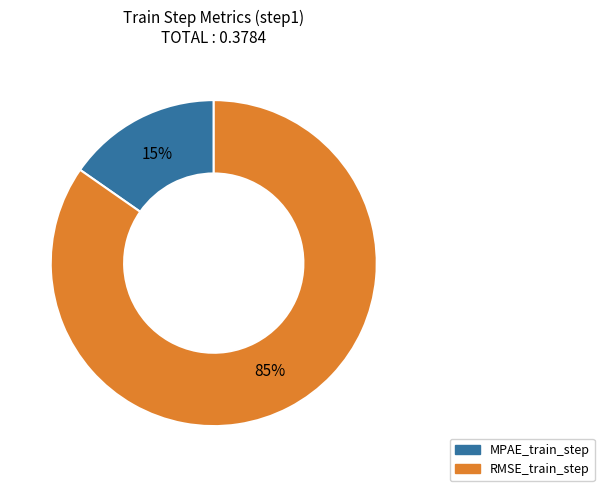

How many slices are in this pie chart?

2